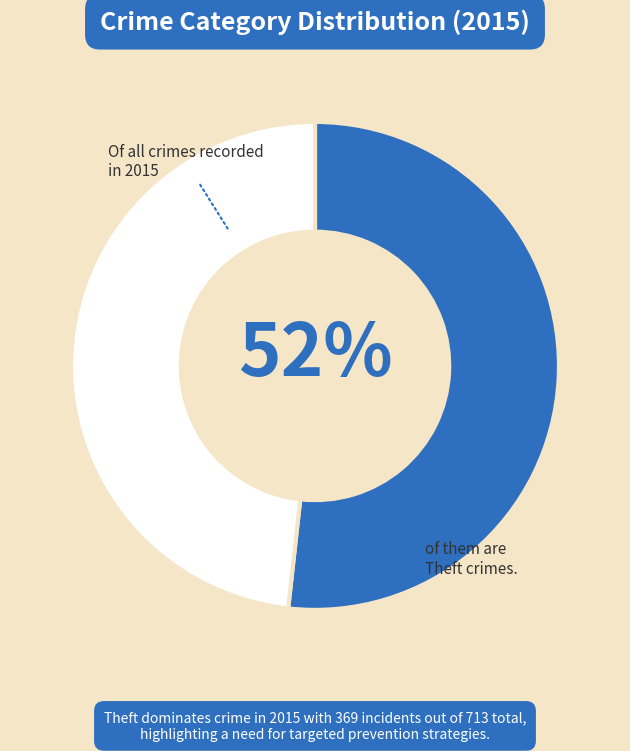

Is there a majority slice in this chart?

Yes